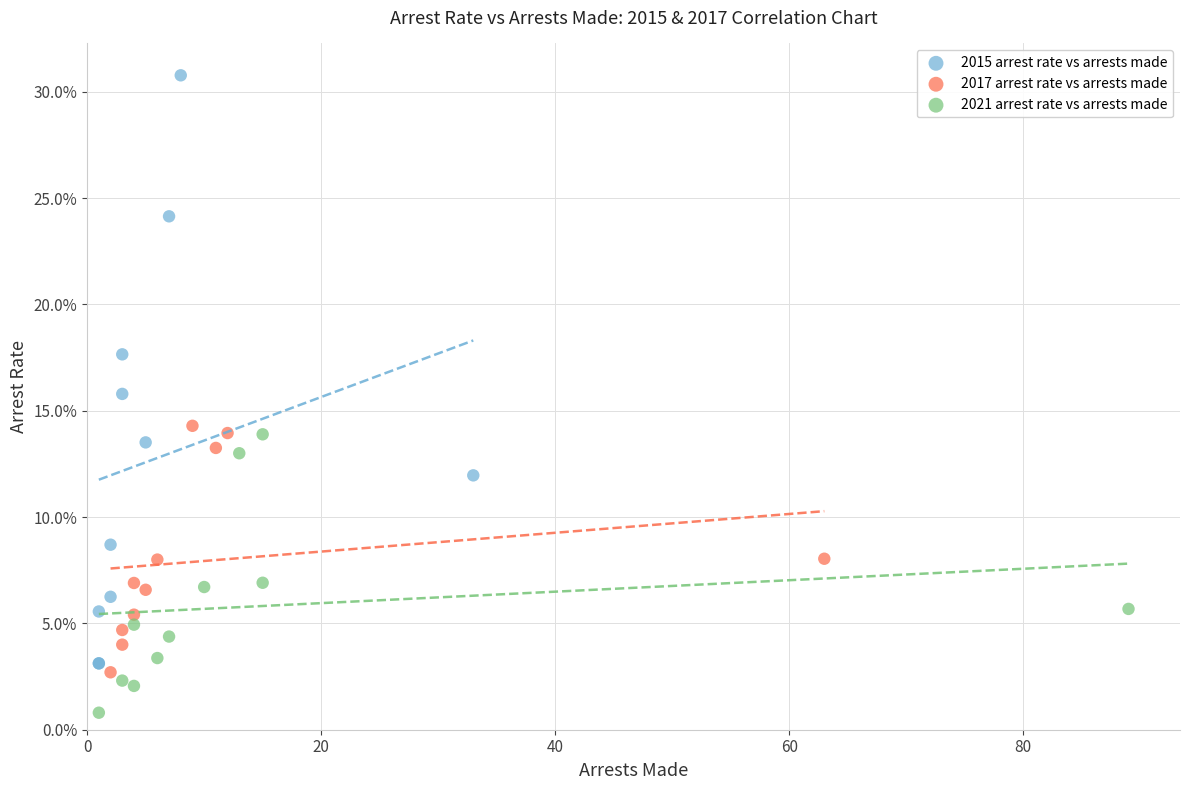

Which series reaches the minimum Y coordinate?

2021 arrest rate vs arrests made